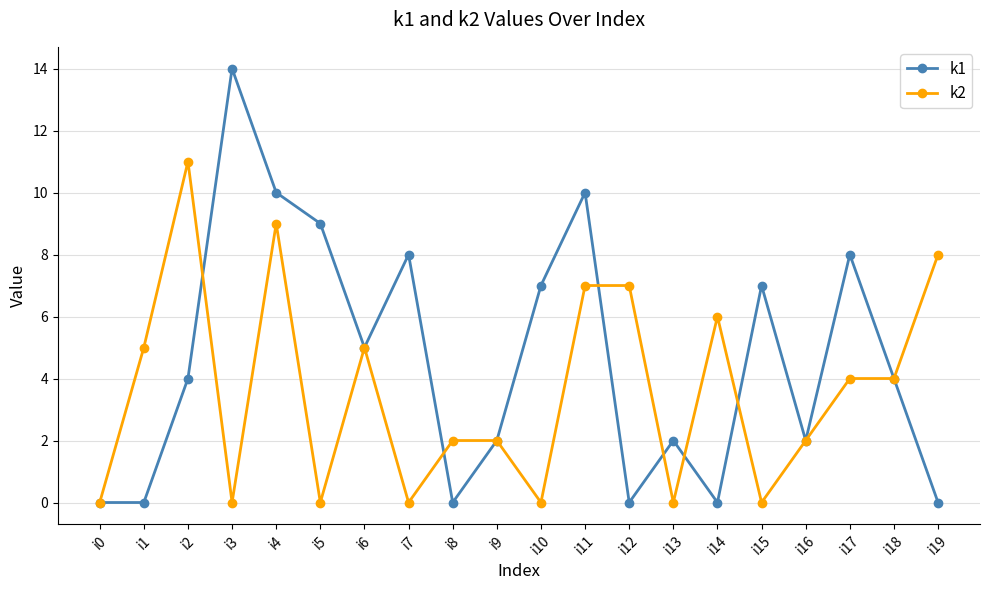

What is the difference between the k1 values at i6 and i12?

5